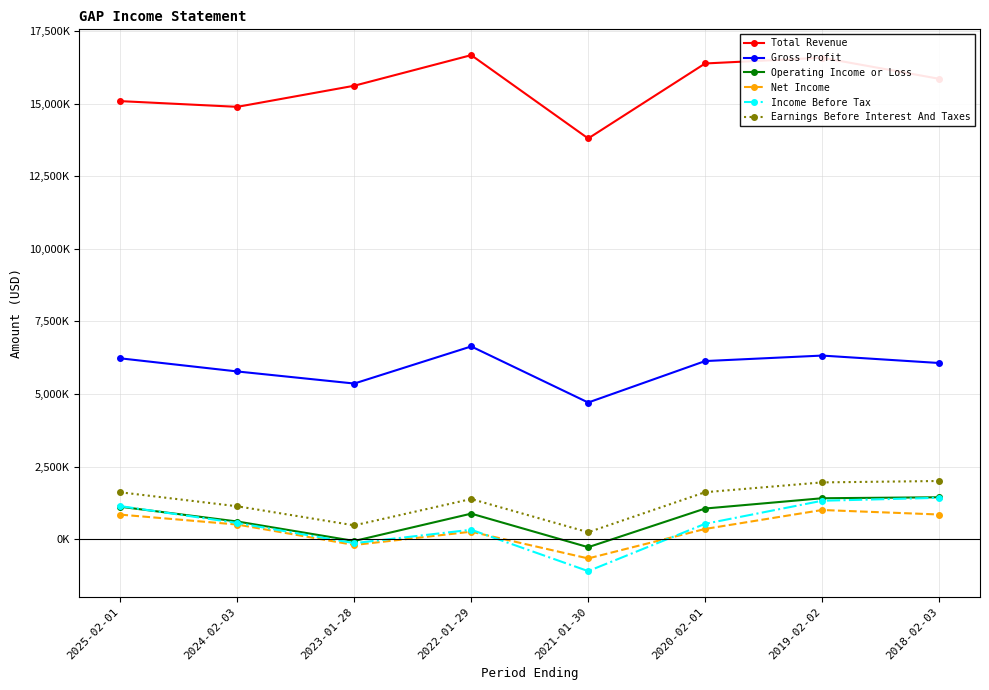

What is the difference between the Total Revenue values at 2020-02-01 and 2019-02-02?

197000